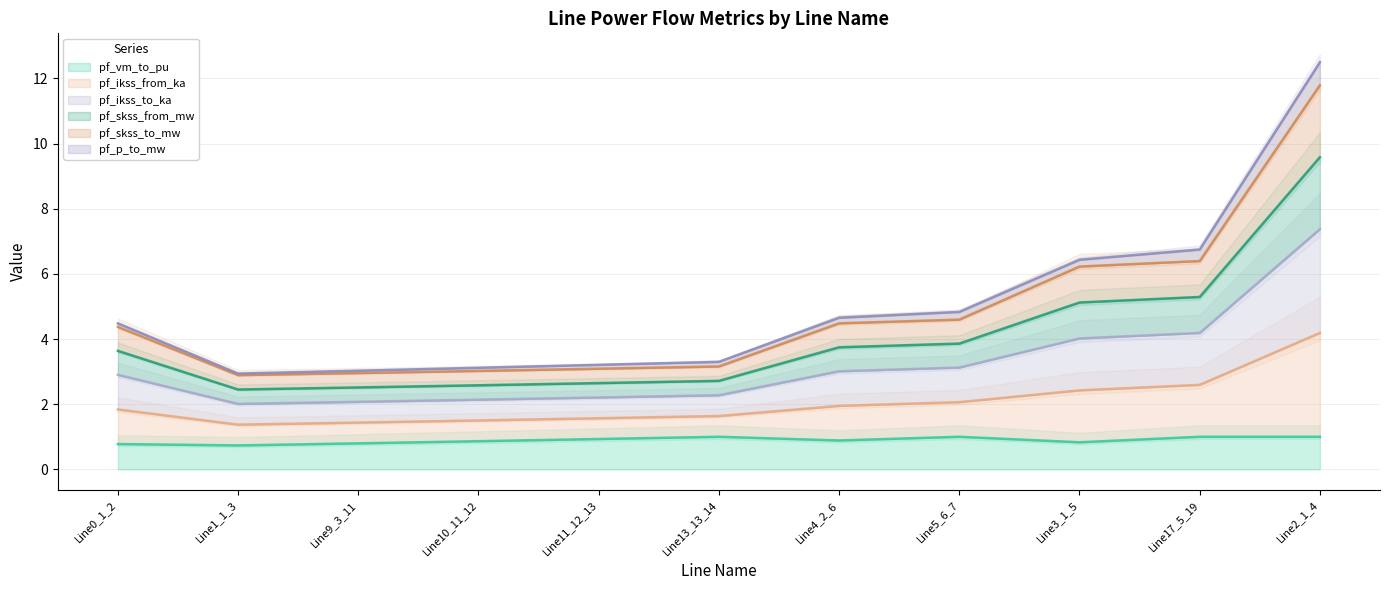

What is the maximum value for pf_vm_to_pu?

1.0